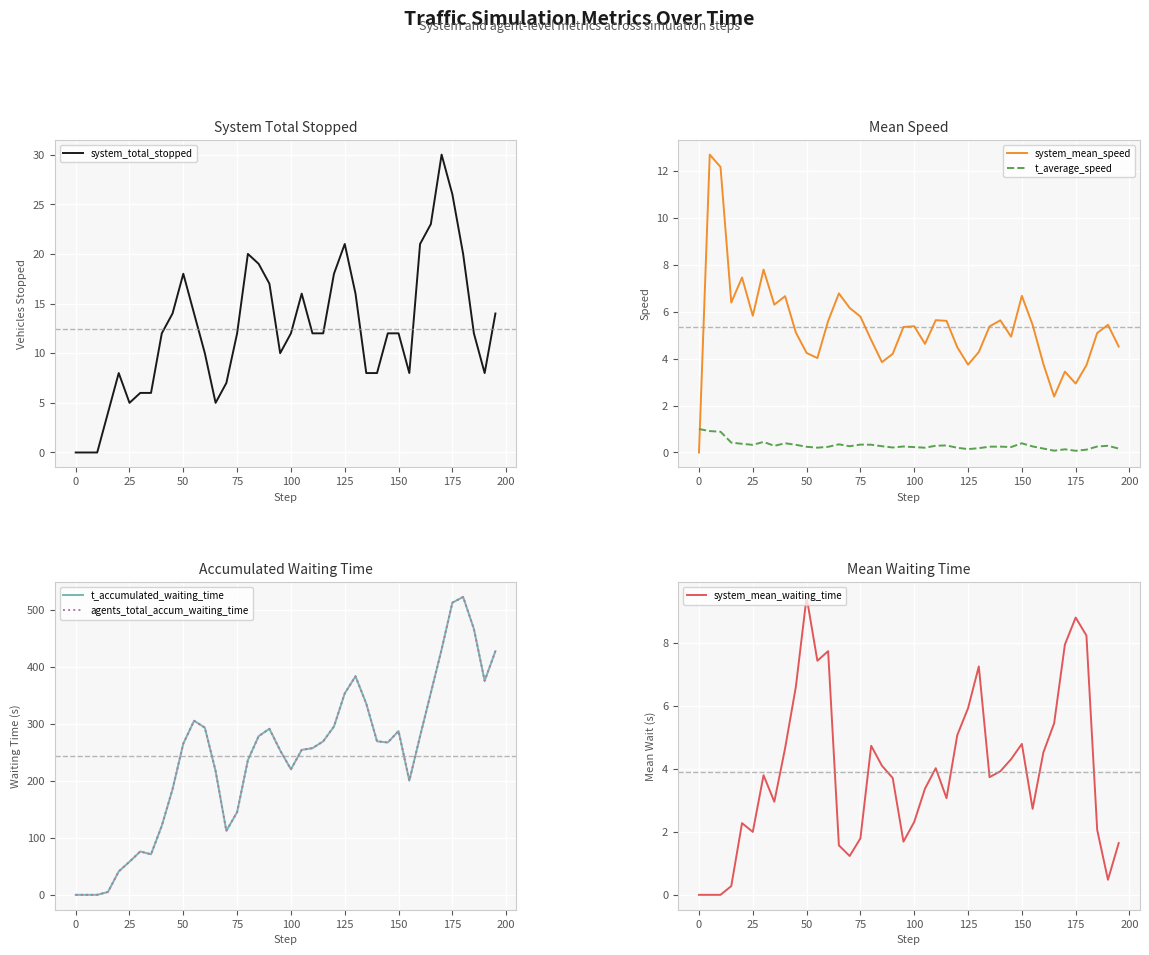

How many lines are shown in the chart?

6